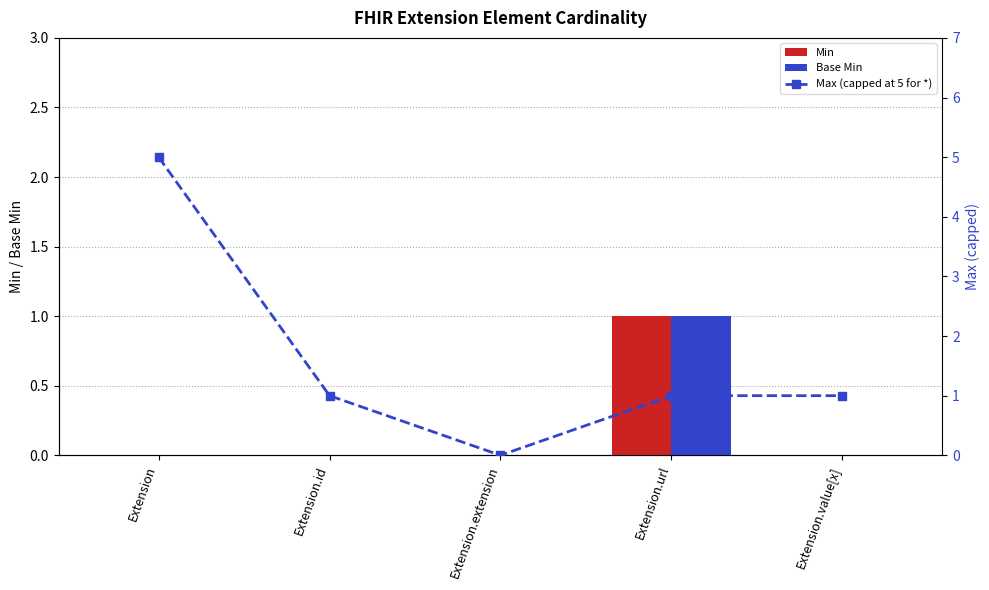

Which has a higher value, Extension.value[x] or Extension.extension?

Extension.value[x]